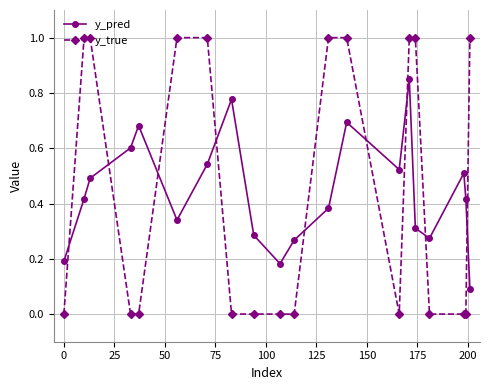

What are all the series names shown in the legend?

y_pred, y_true